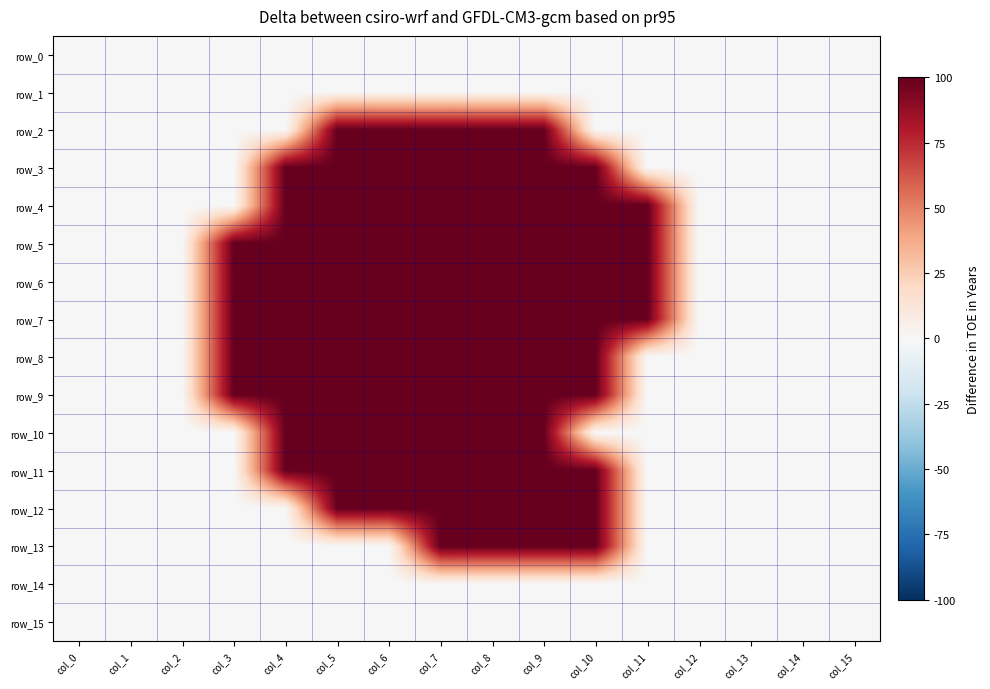

Between col_11 and col_15, which series saw the biggest shift?

row_4